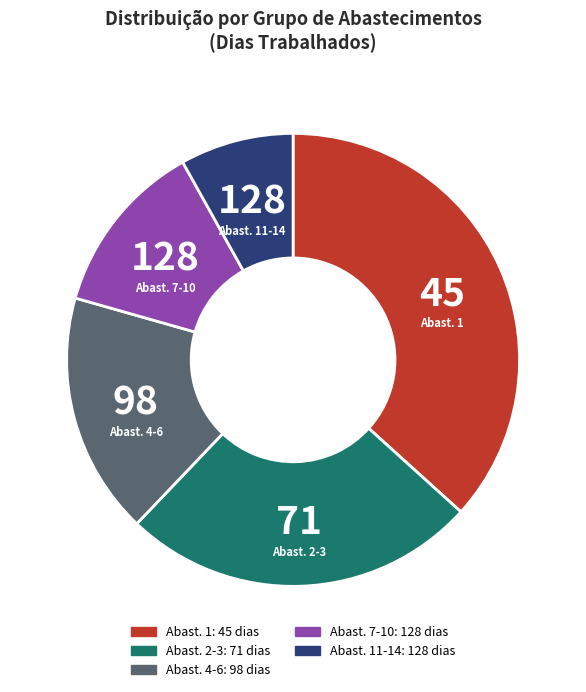

Does any single category account for the majority?

No